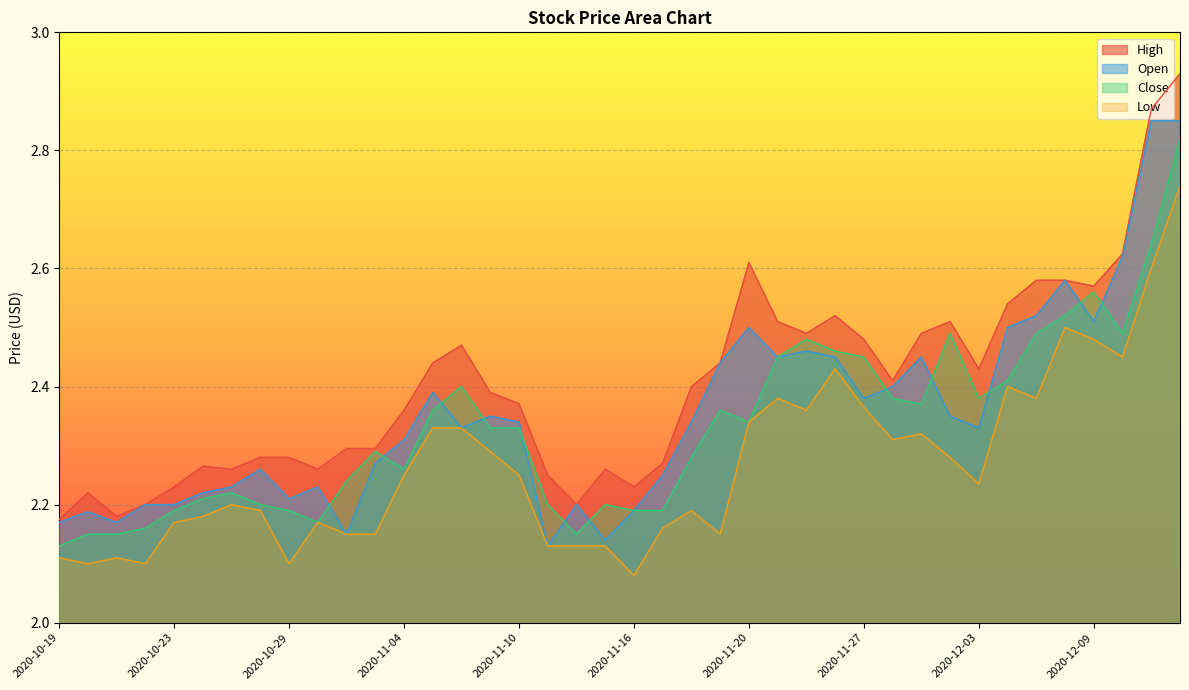

Between 2020-11-10 and 2020-12-02, which is larger?

2020-12-02